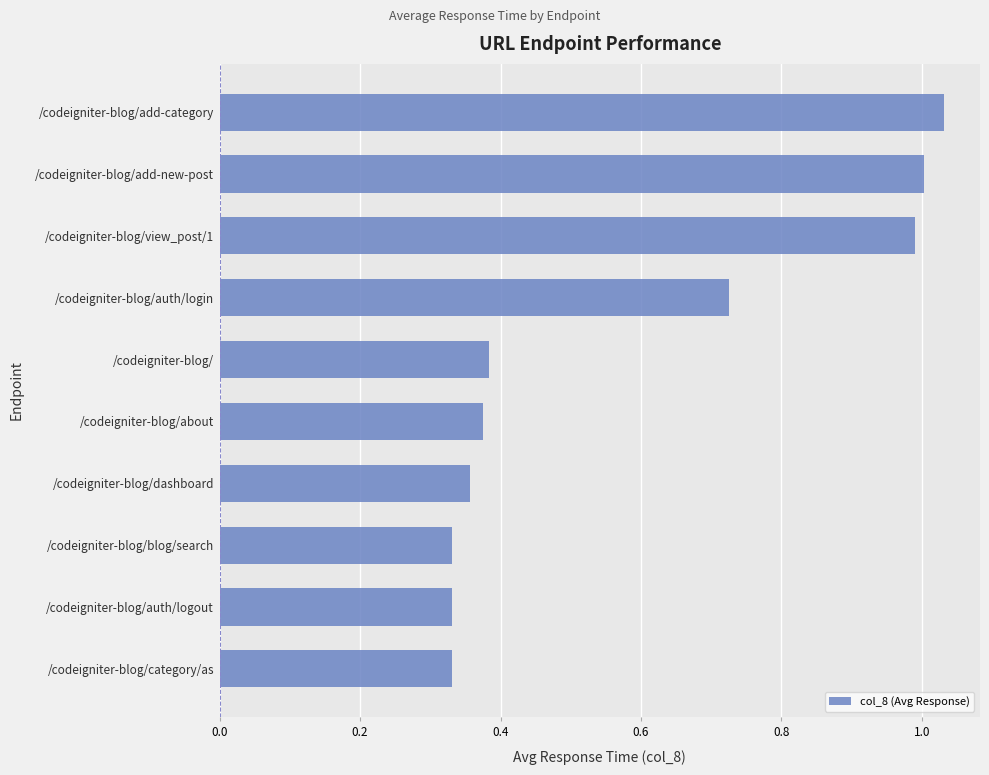

What is the change in value from /codeigniter-blog/category/as to /codeigniter-blog/view_post/1?

+0.7